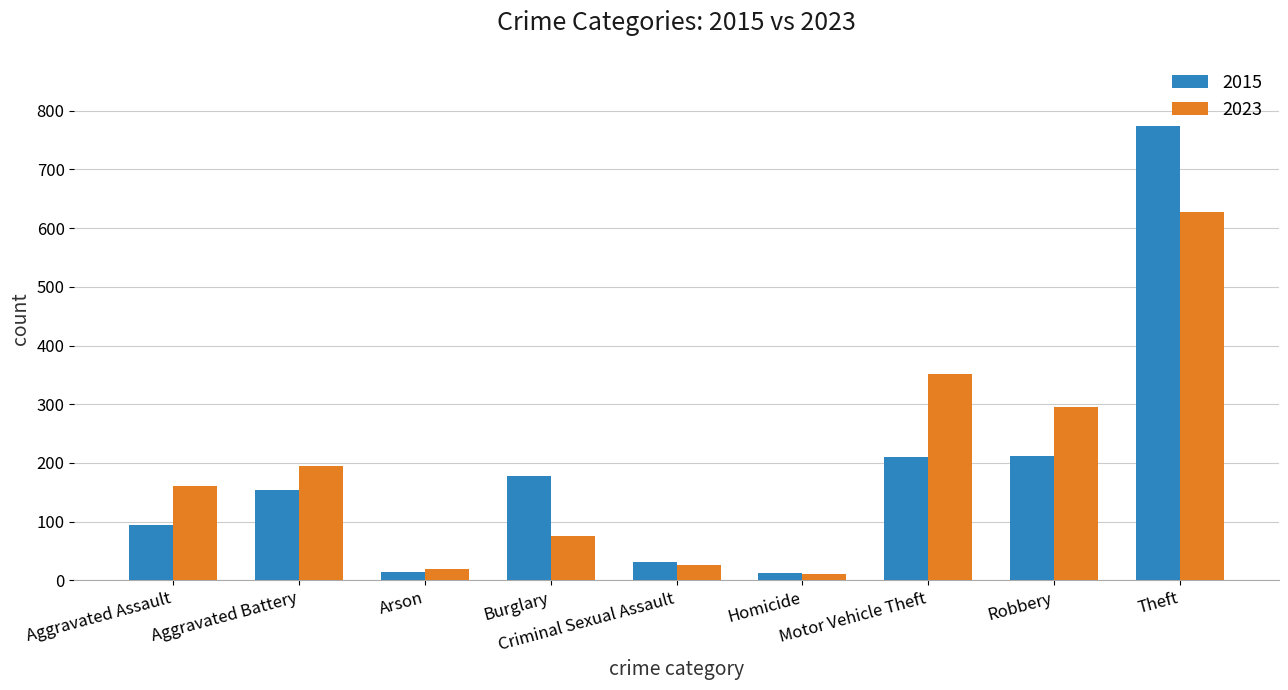

Which series has the largest range (max minus min)?

2015